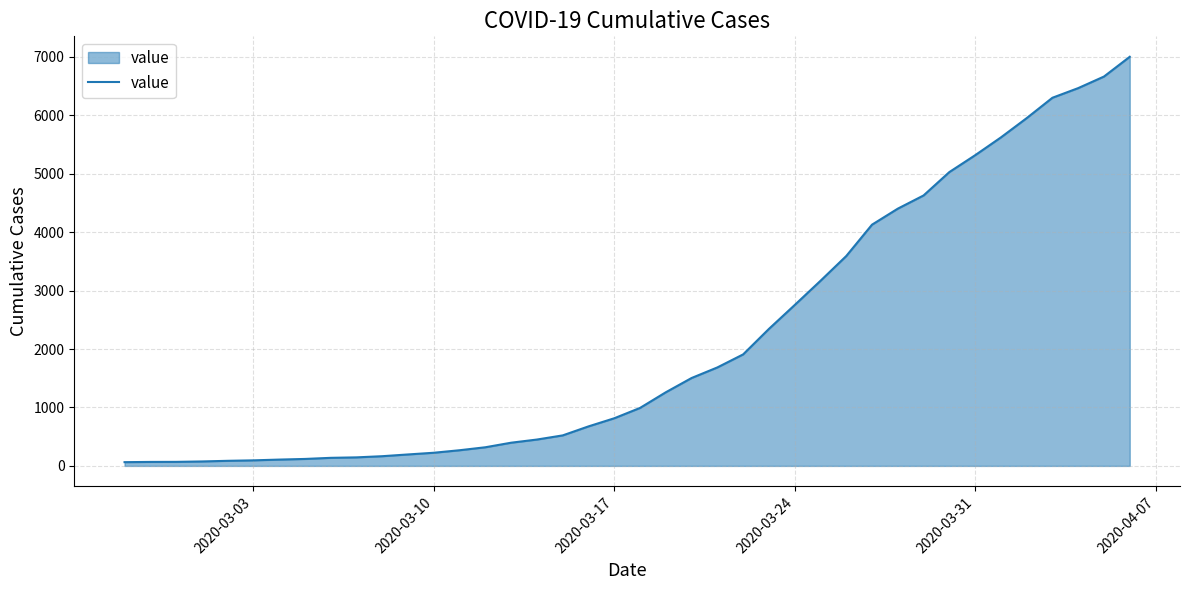

What is the difference between the maximum and minimum values?

6937